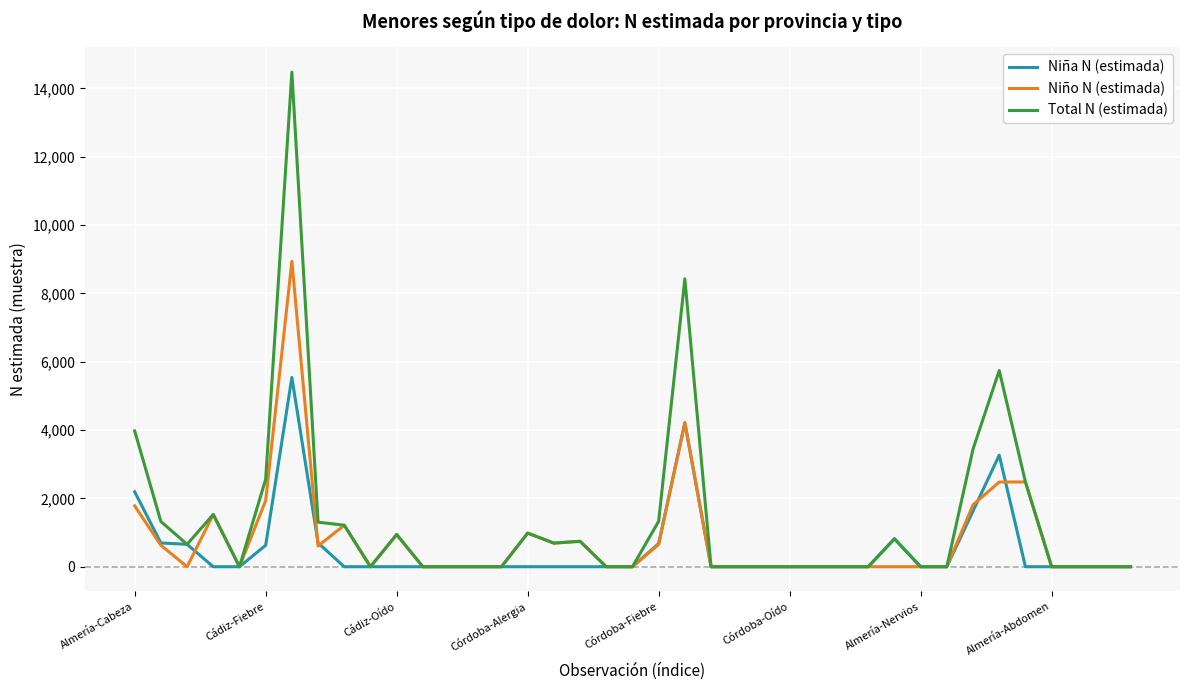

What is the maximum value for Niña N (estimada)?

5538